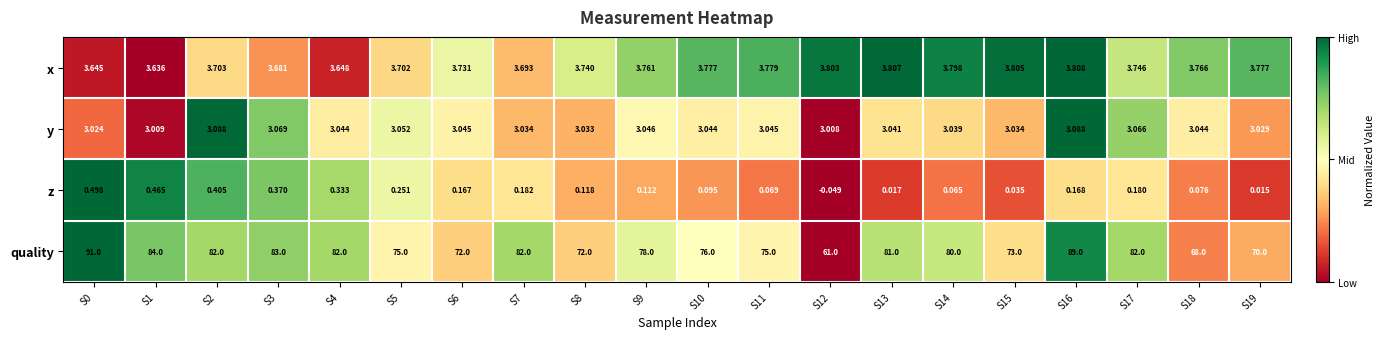

Which series has the largest range (max minus min)?

quality